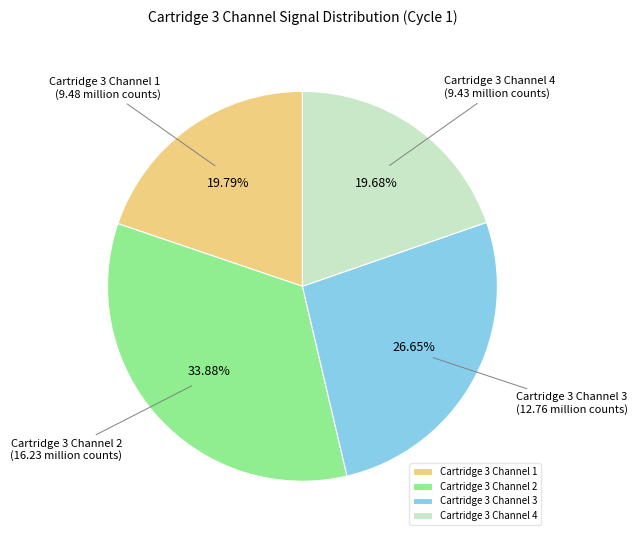

How many slices are in this pie chart?

4